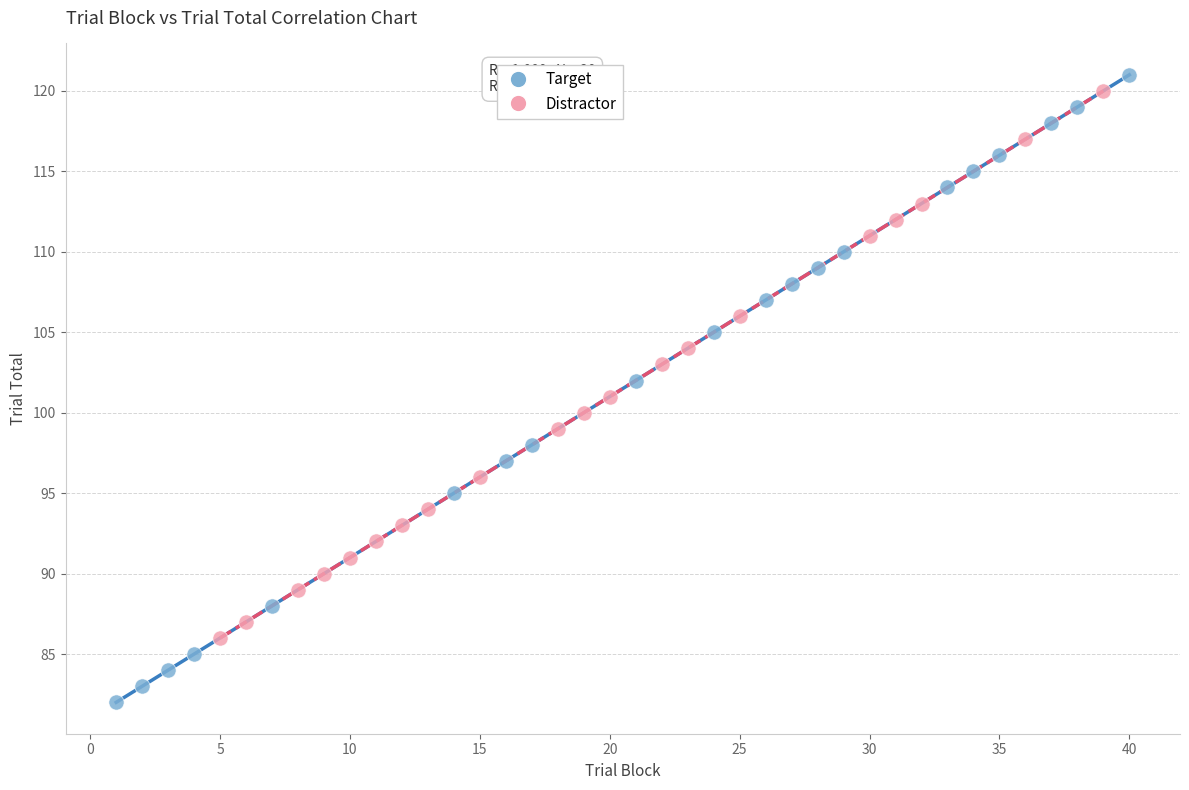

Which series contains the lowest Y value?

Target